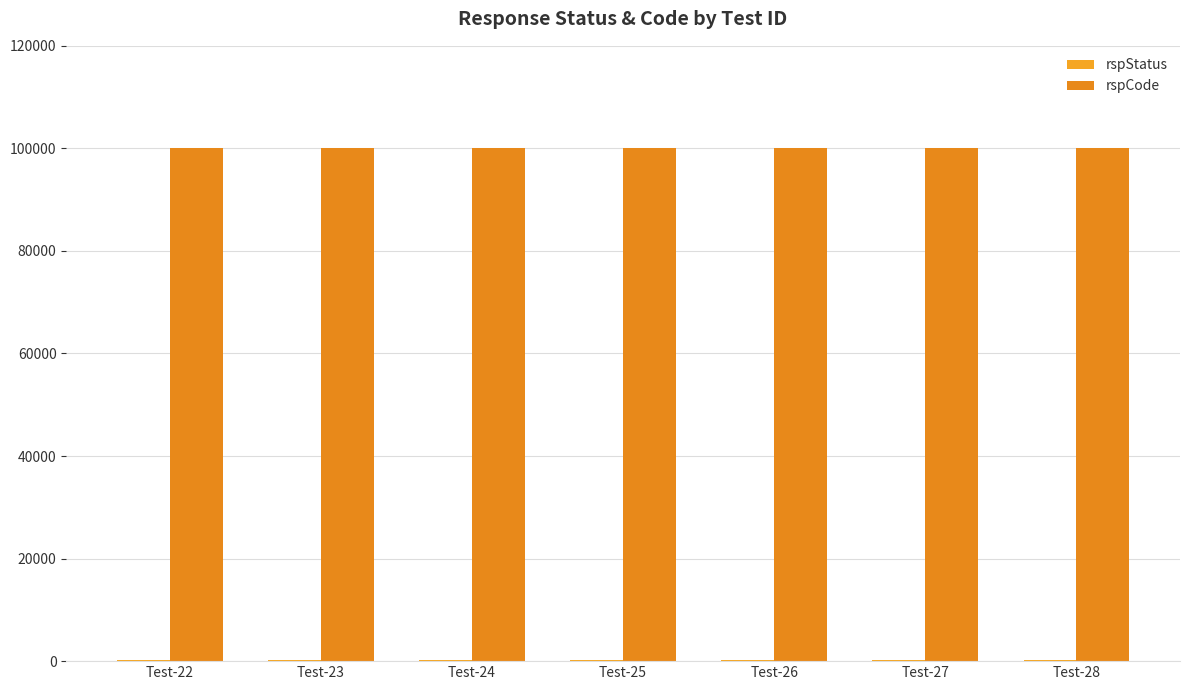

True or false: rspCode has a value of 100000 at Test-27.

True